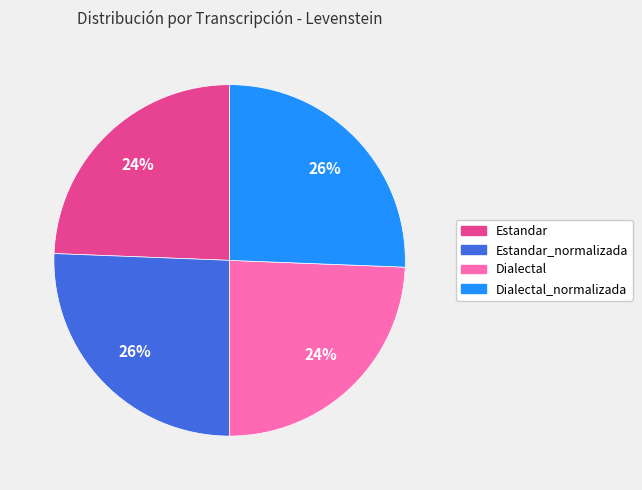

To the nearest percent, what is the average slice percentage?

25%